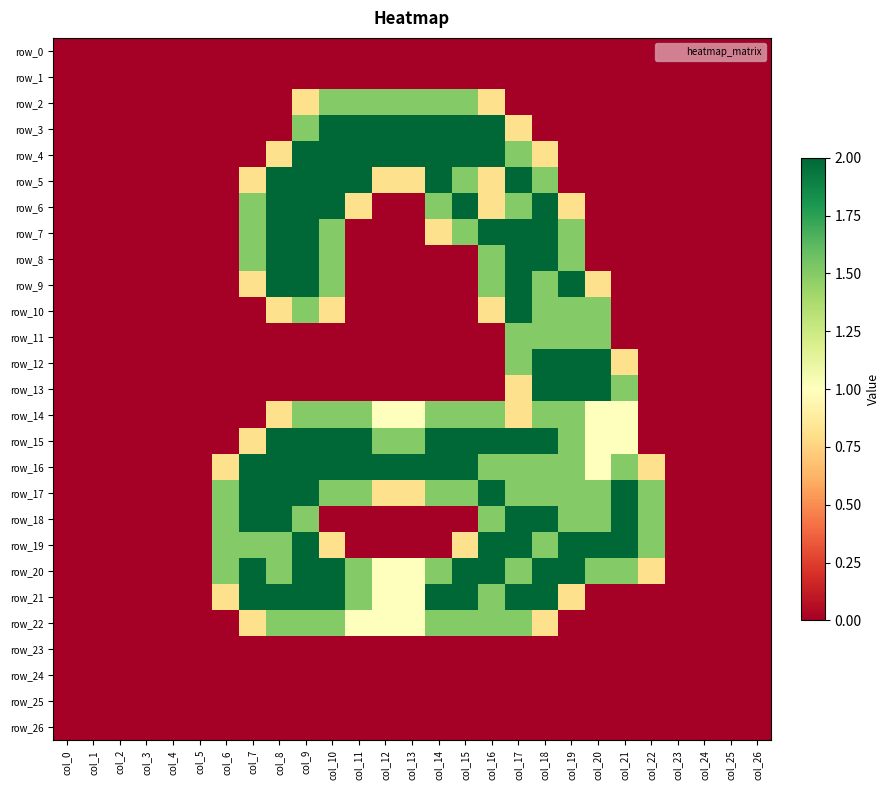

At which category does the chart reach its minimum across all series?

col_0